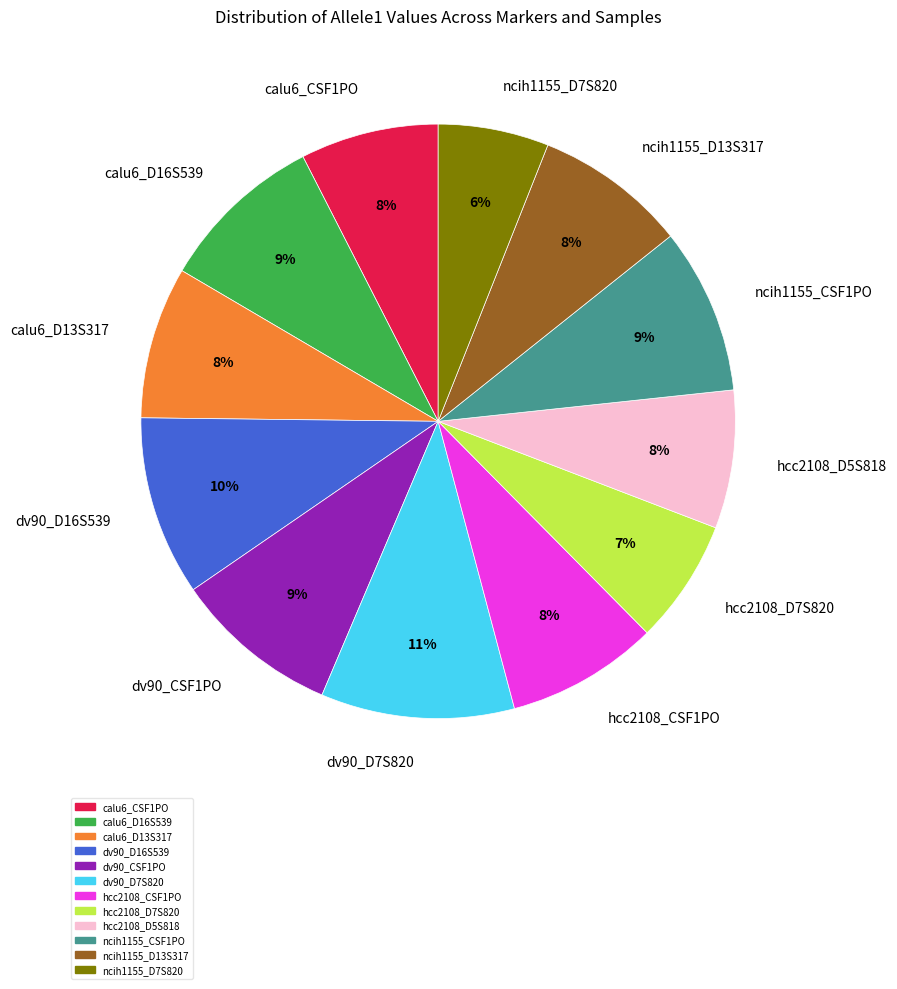

Approximately how many times larger is the value at ncih1155_D7S820 compared to hcc2108_D5S818?

0.8